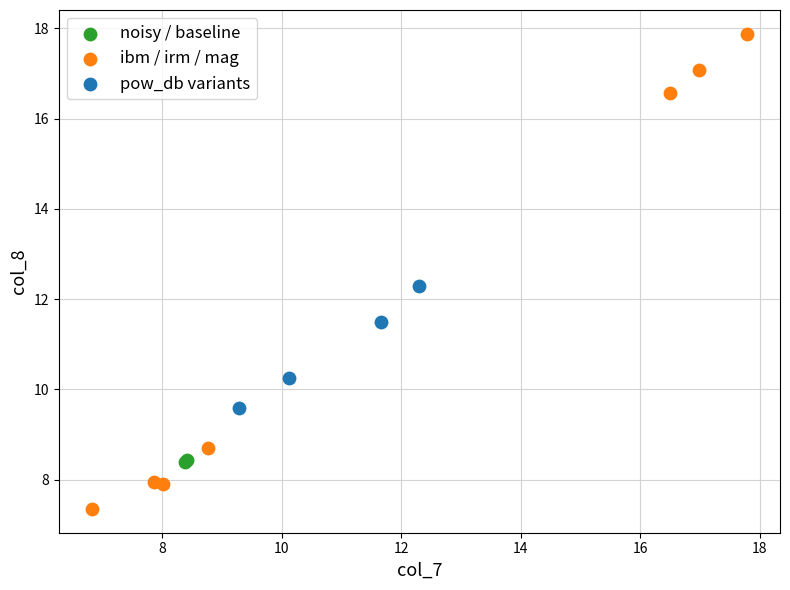

What are all the series names shown in the legend?

noisy / baseline, ibm / irm / mag, pow_db variants